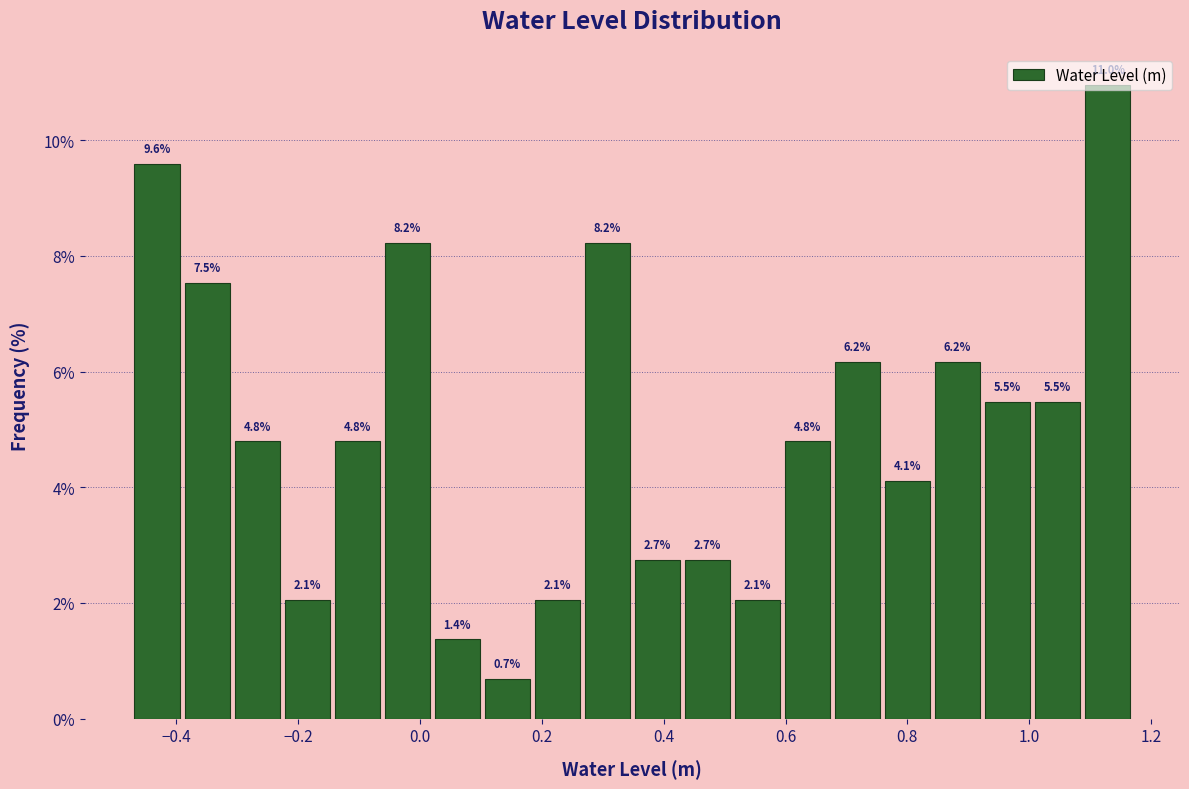

Reading left to right, transcribe this chart: for each bar, give the range it covers on the x-axis and its height. The bar edges are not printed on the chart, so give them approximately, as read against the axis.

-0.48 to -0.40: 9.6
-0.40 to -0.30: 7.5
-0.30 to -0.22: 4.8
-0.22 to -0.14: 2.1
-0.14 to -0.06: 4.8
-0.06 to 0.02: 8.2
0.02 to 0.10: 1.4
0.10 to 0.18: 0.7
0.18 to 0.26: 2.1
0.26 to 0.34: 8.2
0.34 to 0.44: 2.7
0.44 to 0.52: 2.7
0.52 to 0.60: 2.1
0.60 to 0.68: 4.8
0.68 to 0.76: 6.2
0.76 to 0.84: 4.1
0.84 to 0.92: 6.2
0.92 to 1.00: 5.5
1.00 to 1.08: 5.5
1.08 to 1.16: 11.0